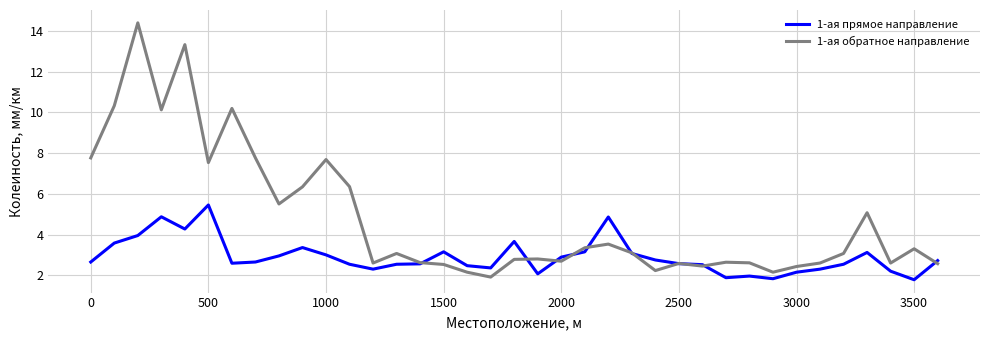

List the series in order of their peak value, lowest first.

1-ая прямое направление, 1-ая обратное направление